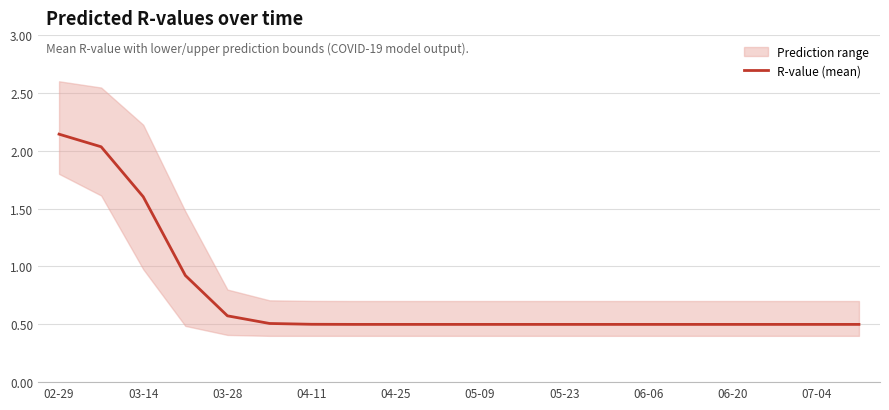

What is the value of the 12th point from the left?

0.5